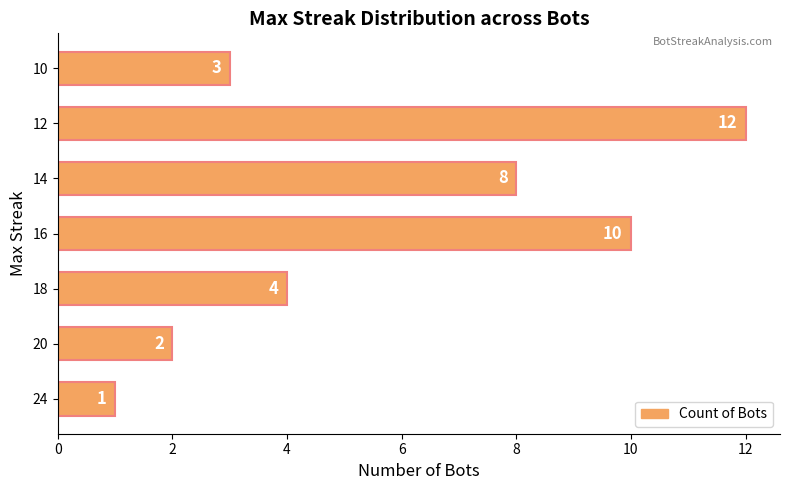

What is the greatest value displayed?

12